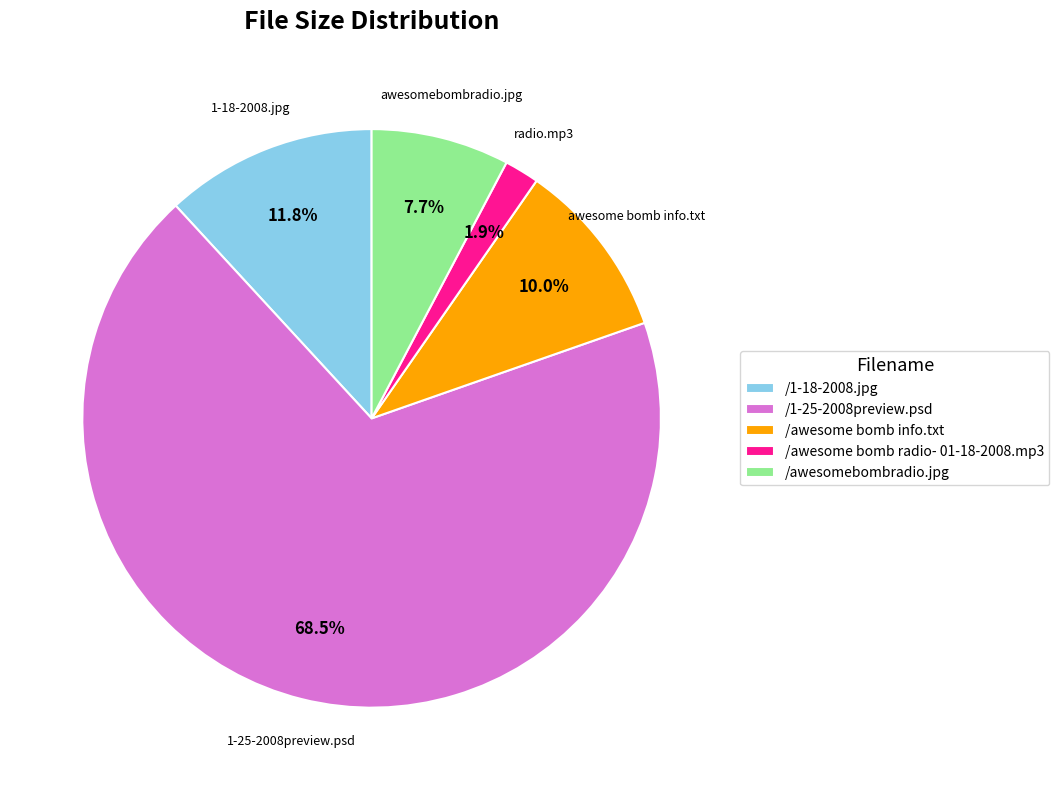

Between /awesome bomb info.txt and /1-18-2008.jpg, which is larger?

/1-18-2008.jpg